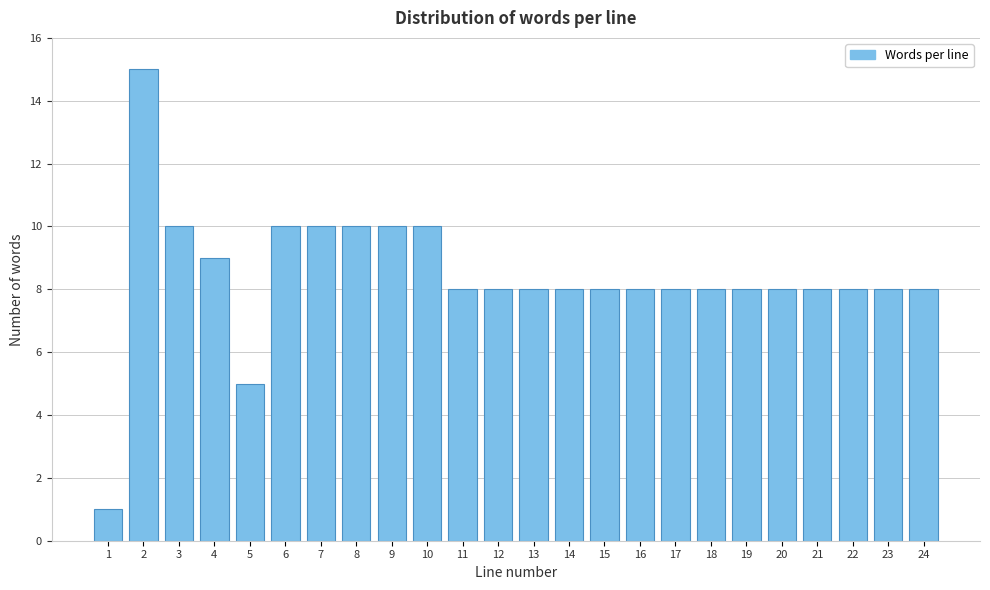

Reading left to right, what are all the values shown in this chart?

1	15	10	9	5	10	10	10	10	10	8	8	8	8	8	8	8	8	8	8	8	8	8	8